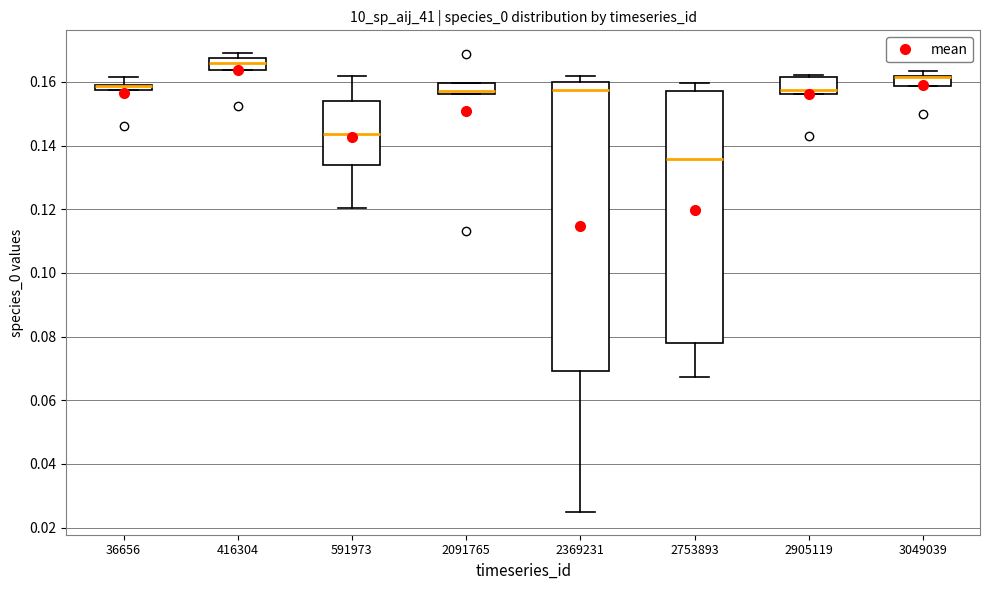

Where is the lower edge of the box at x = 36656 on the y-axis? The values are not printed on the chart, so give them approximately, as read against the axis.

0.158